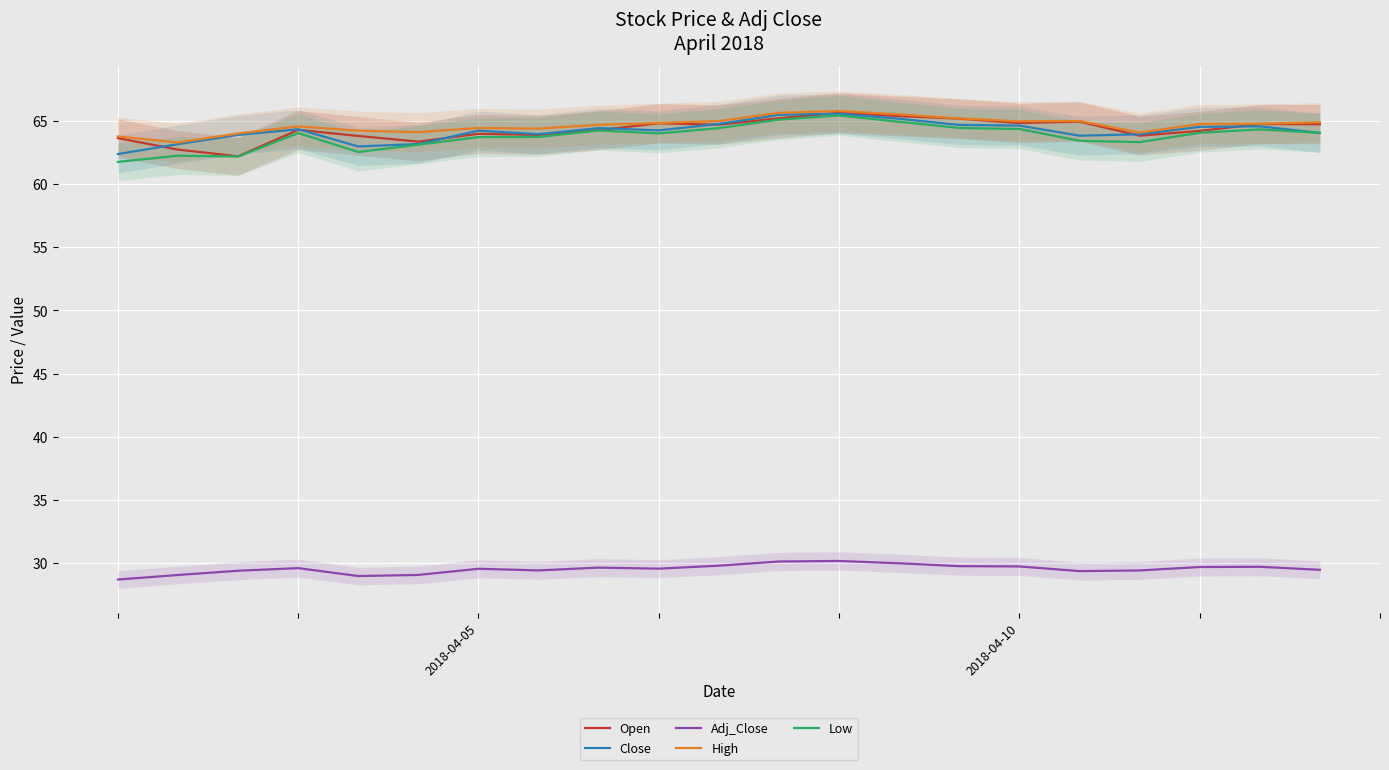

The Low series shows 64.3 at 2018-04-10. True or false?

True